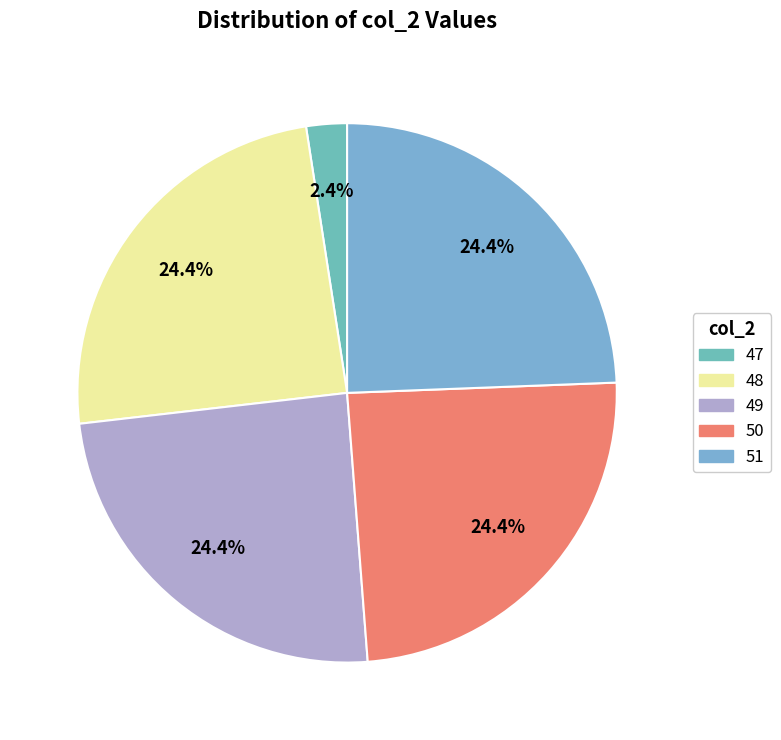

Between 50 and 51, which is larger?

51